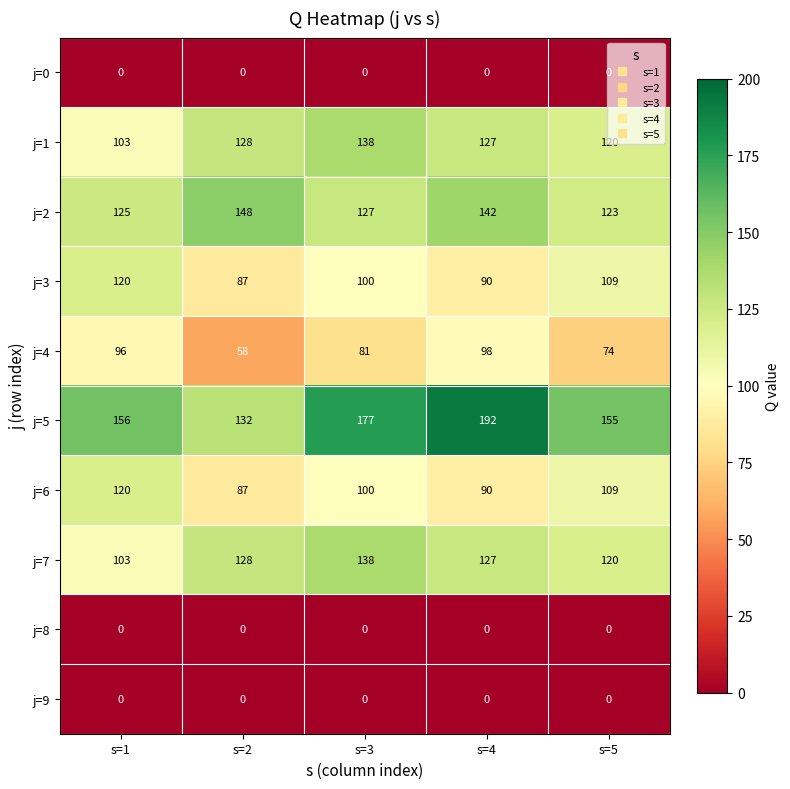

True or false: j=1 has a value of 103 at s=1.

True